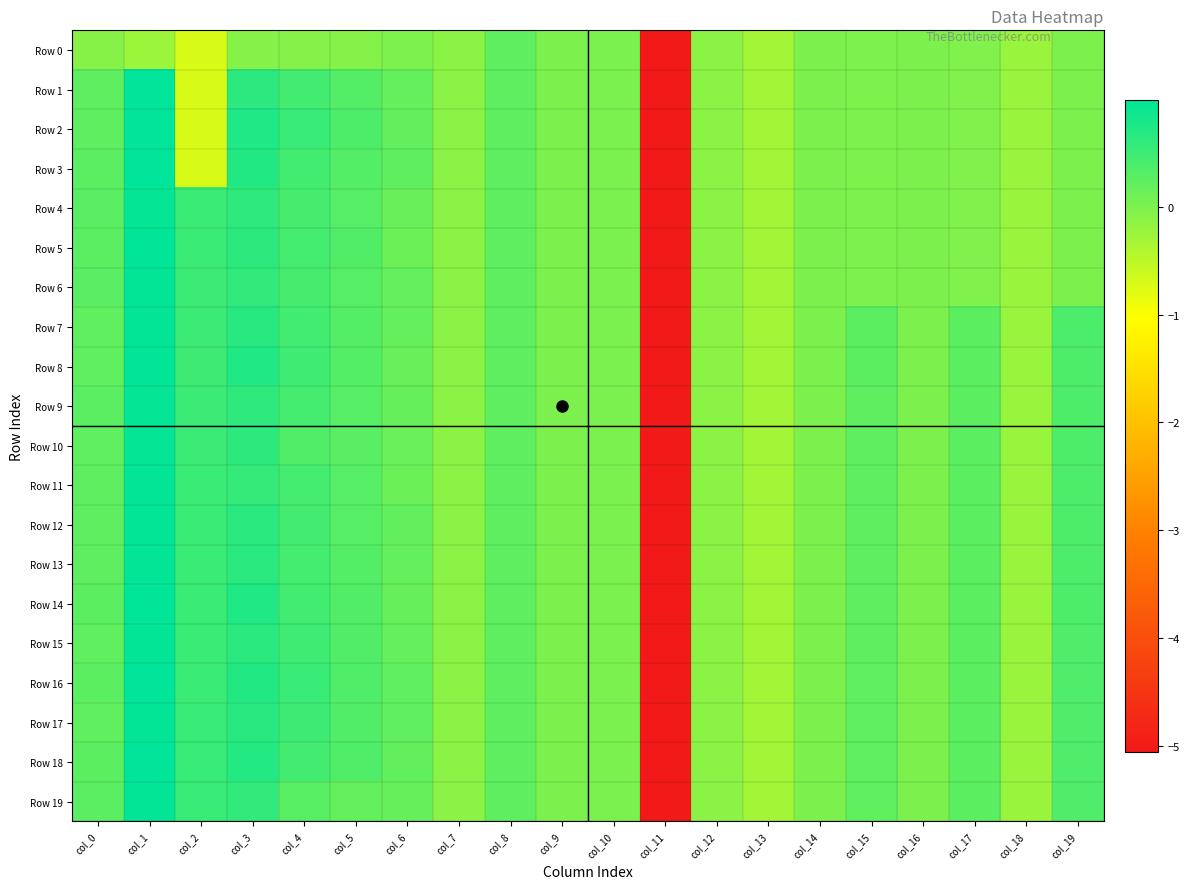

What is the maximum value shown in the chart?

1.0